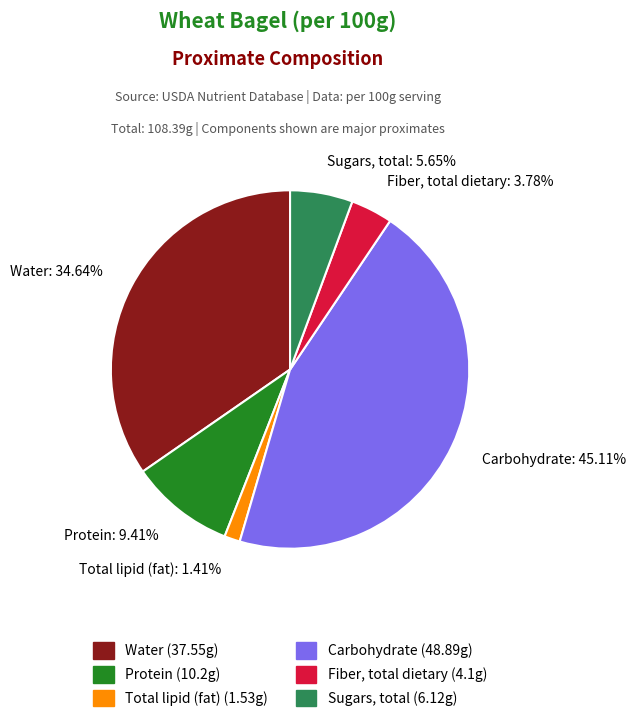

To the nearest percent, what percentage of the pie is Protein?

9%